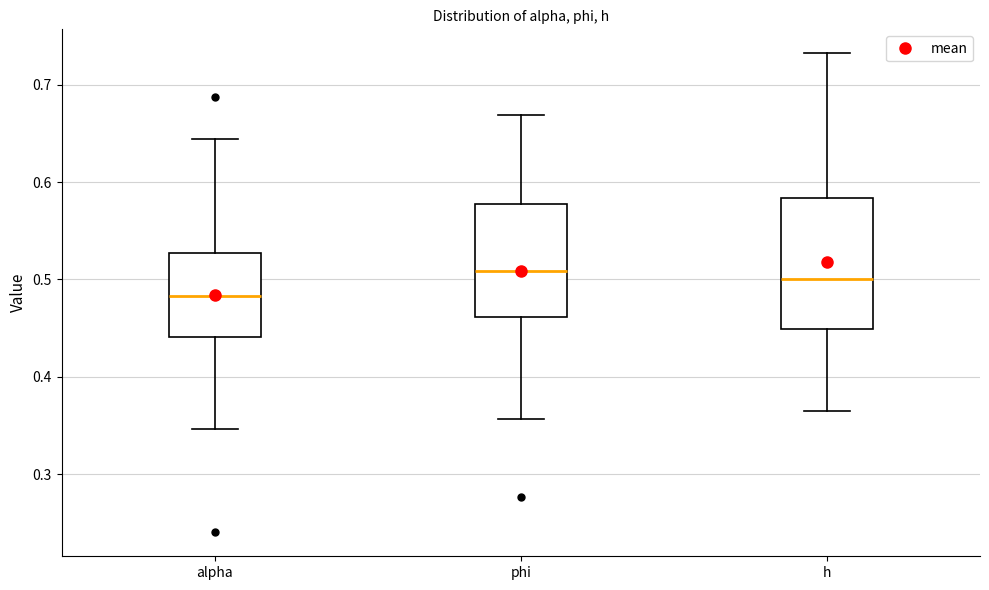

Which box has the lowest median line?

alpha